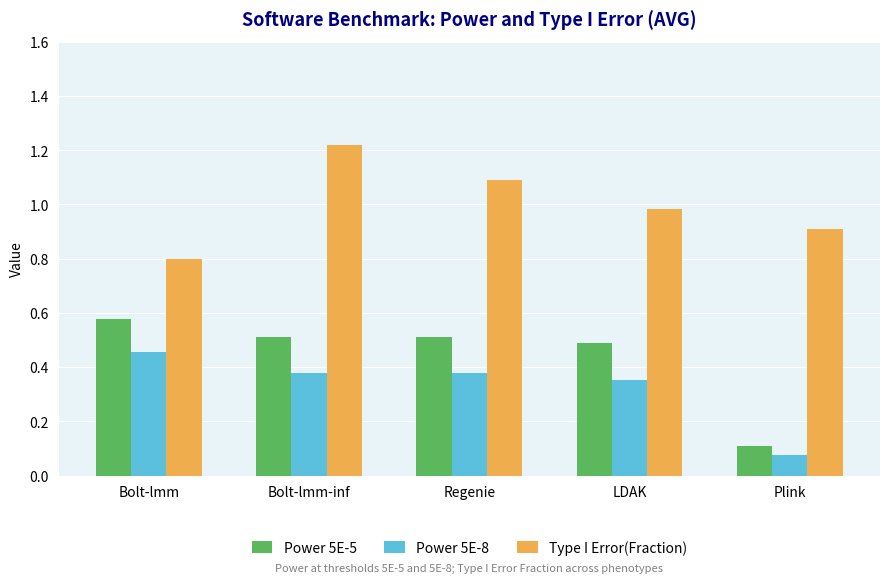

How many series are shown in this chart?

3